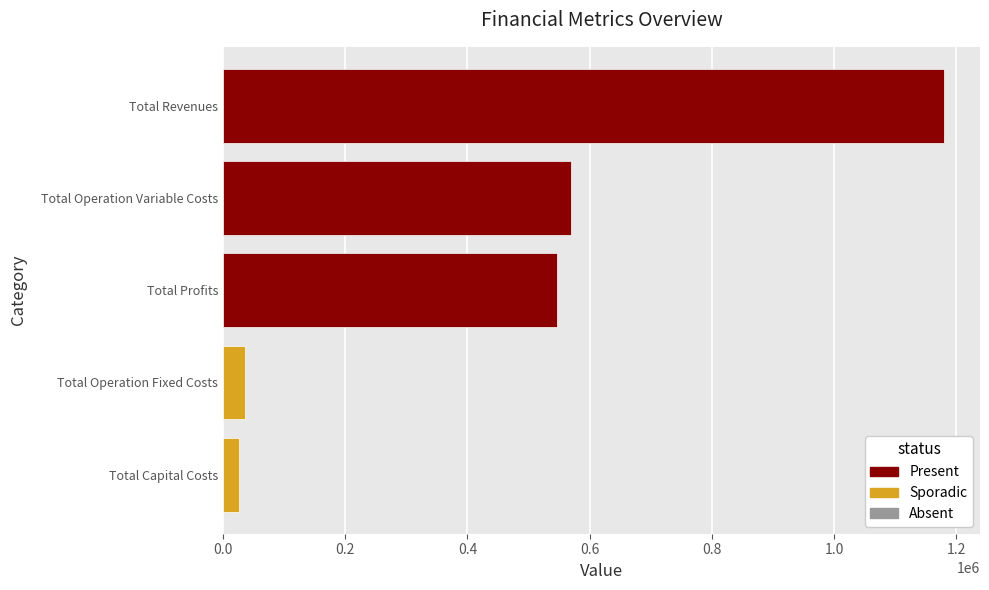

What is the sum of the values at Total Capital Costs and Total Revenues?

1206004.3